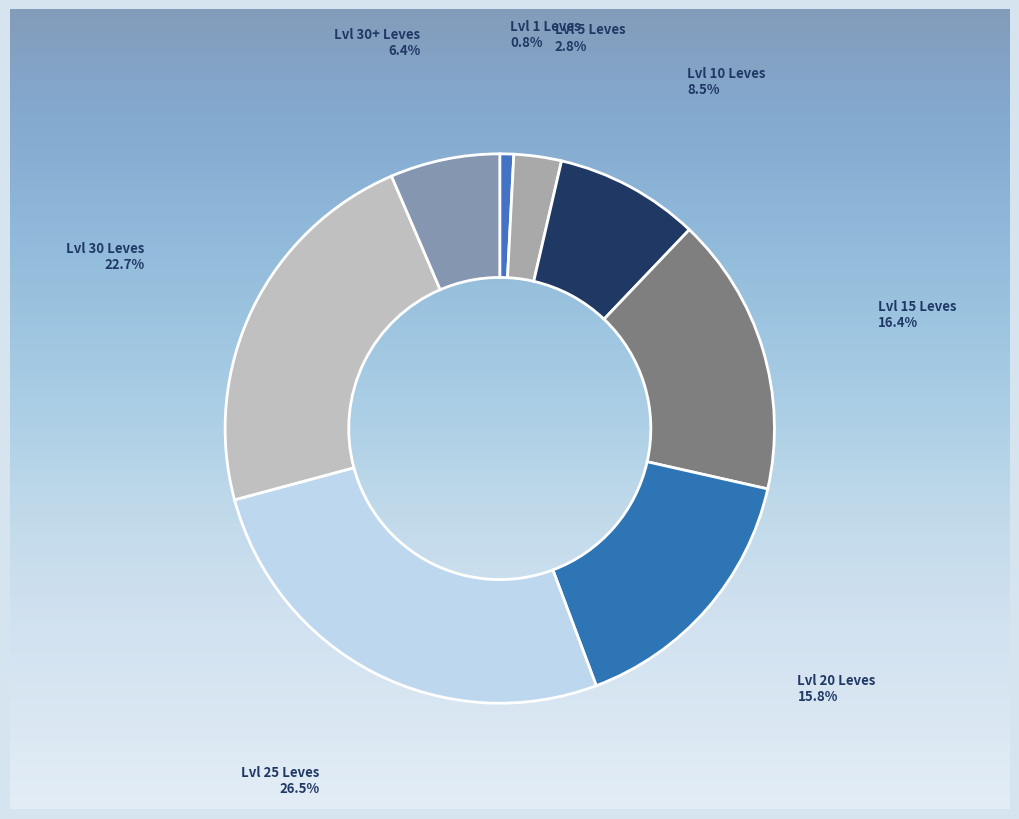

What percentage is the Leve Amount 1 slice, to the nearest percent?

1%